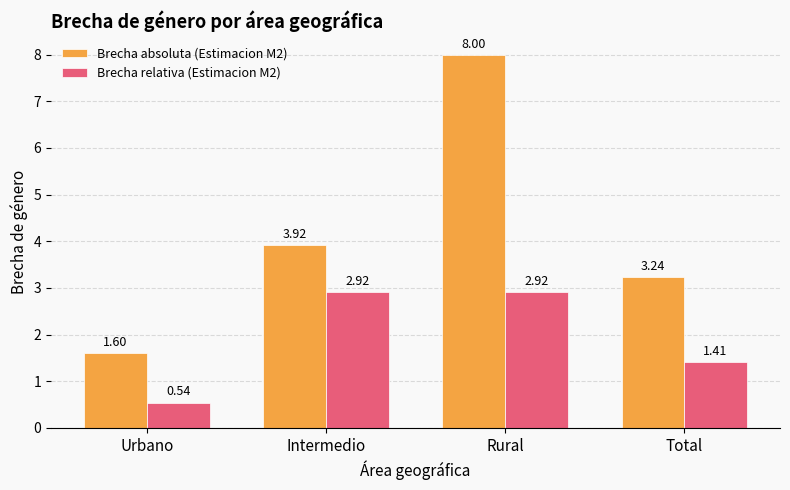

Which series has the widest spread of values?

Brecha absoluta (Estimacion M2)